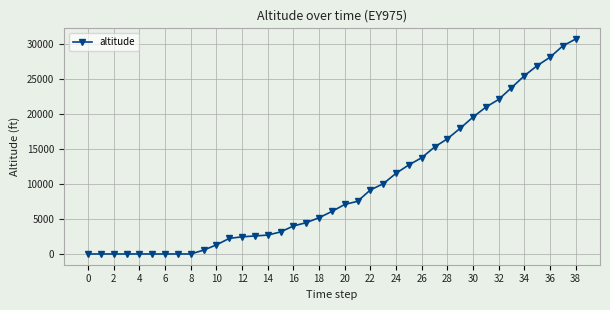

What is the maximum value shown in the chart?

30700